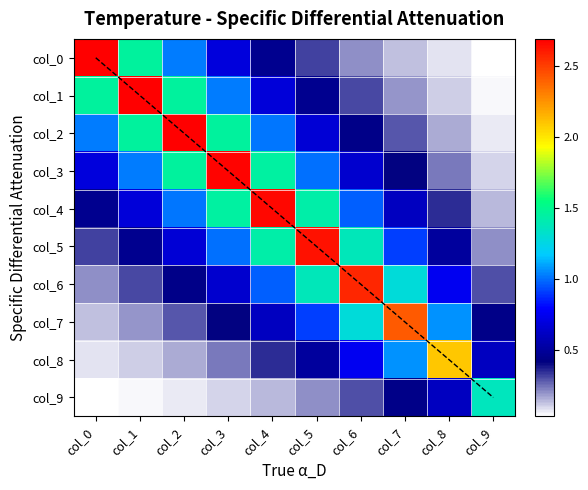

What value does the col_6 series have at col_6?

2.6